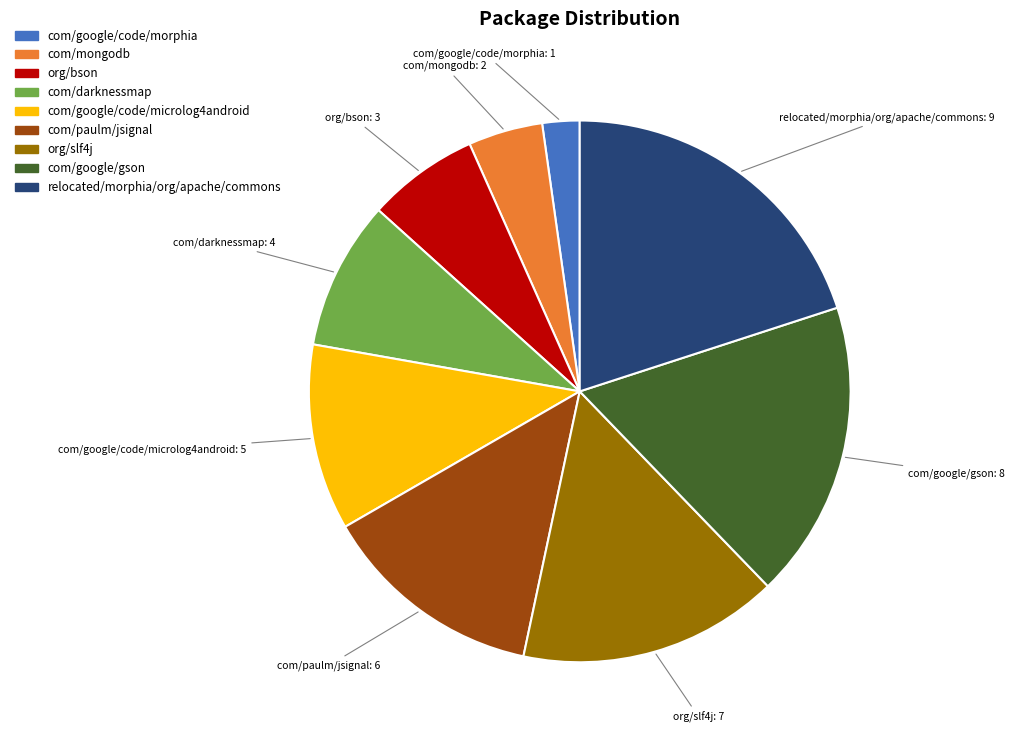

How many segments does this pie chart have?

9